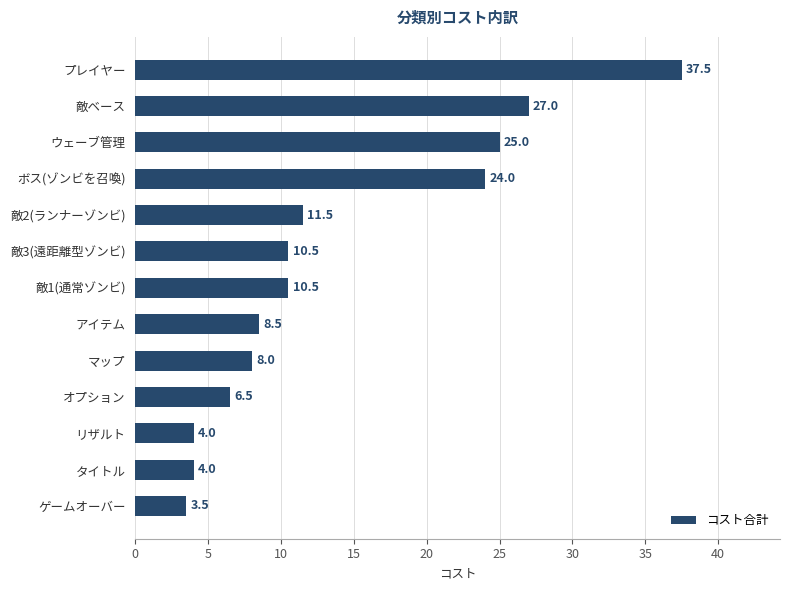

Where is the data nearest to the value 20?

ボス(ゾンビを召喚)